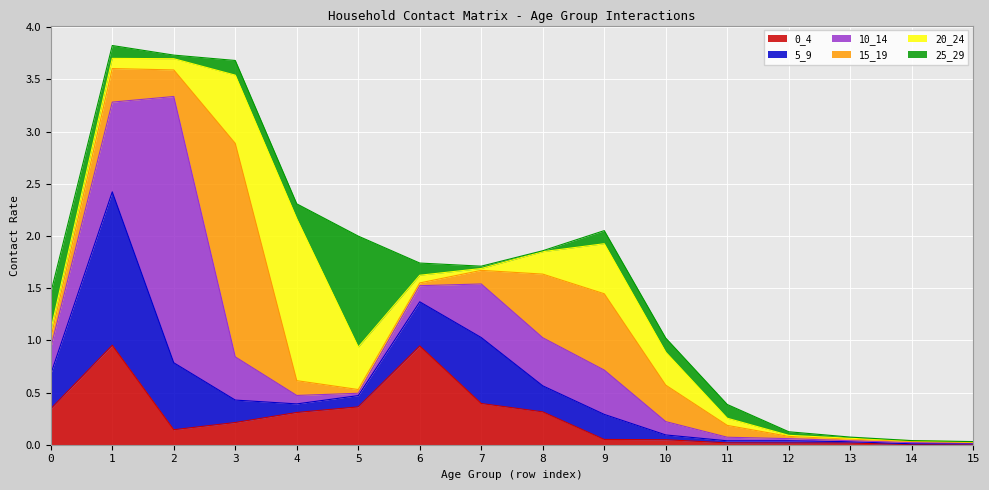

Count the number of data series in this chart.

6